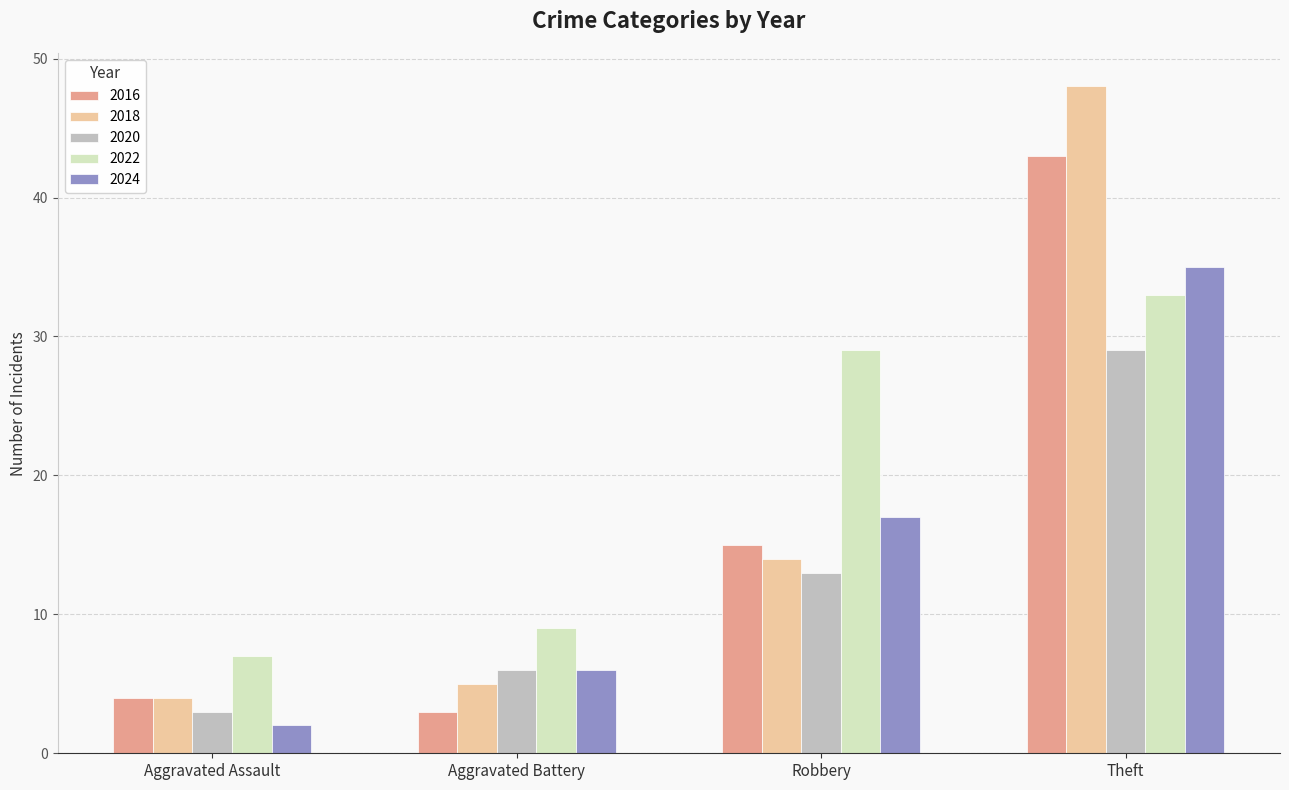

What is the label of the 4th bar from the left?

Theft